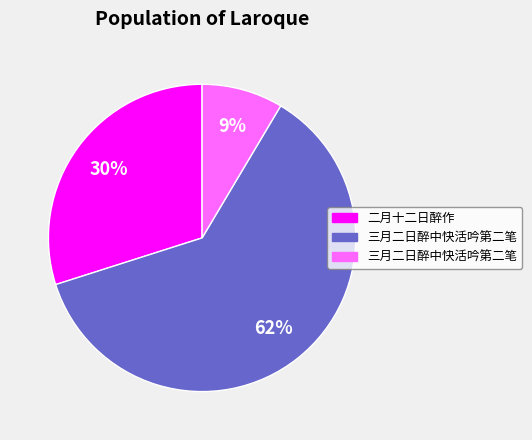

To the nearest percent, what is the average slice percentage?

33%